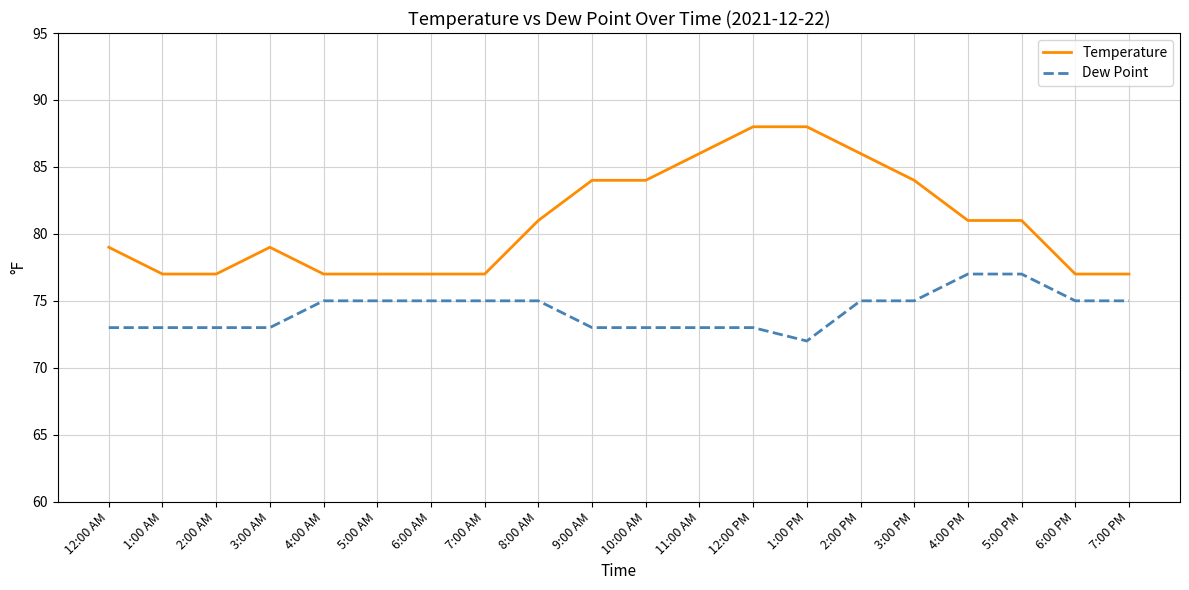

What is the highest value of the Temperature series?

88